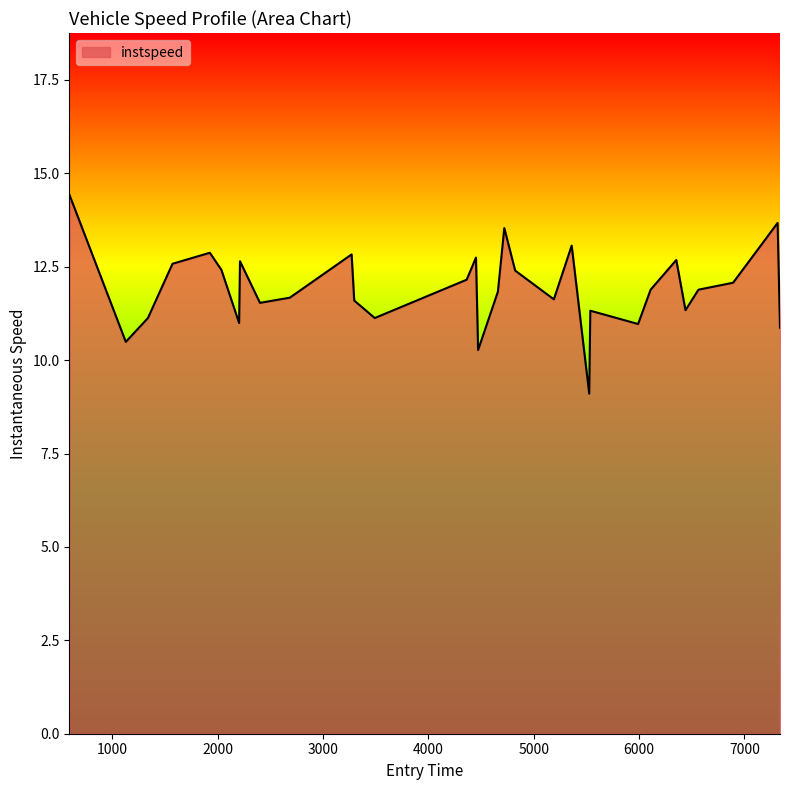

What is the minimum value shown in the chart?

9.1